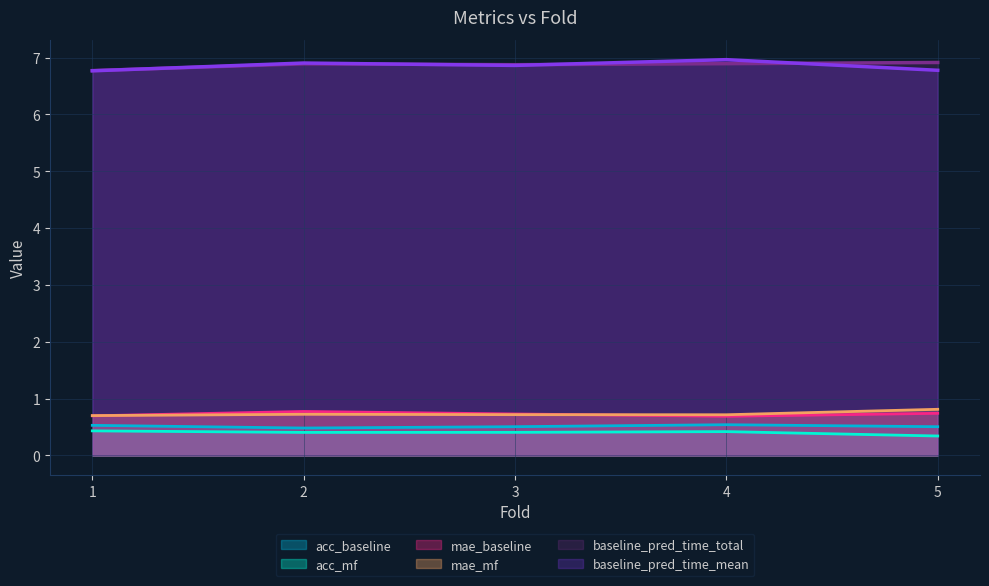

What is the maximum value shown in the chart?

7.0